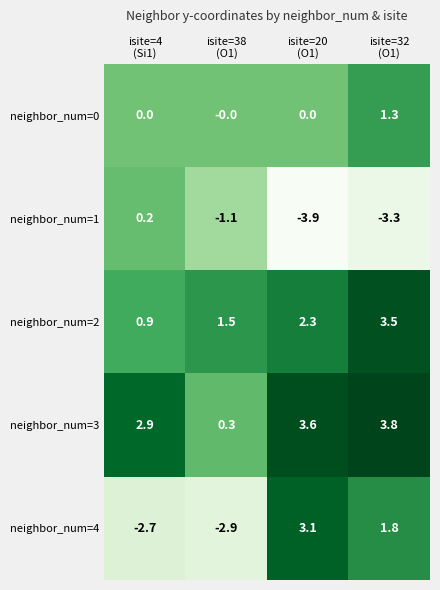

What is the average value of the neighbor_num=0 series?

0.3